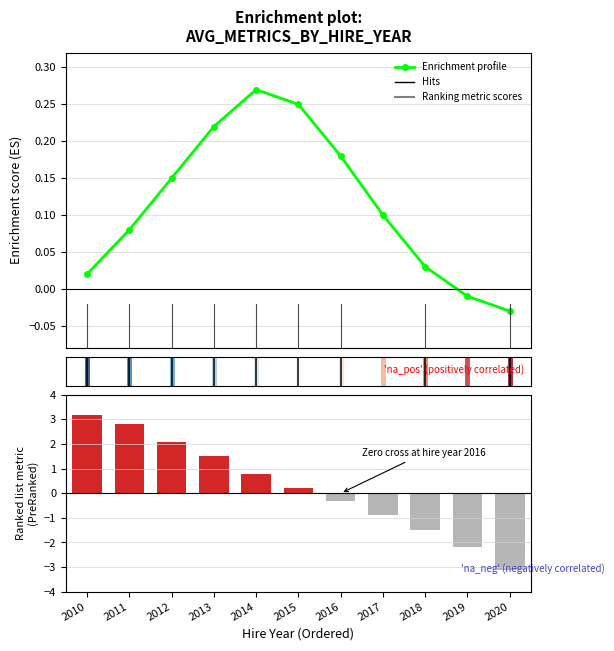

List the series in order of their overall mean, lowest first.

Enrichment profile, Ranking metric scores